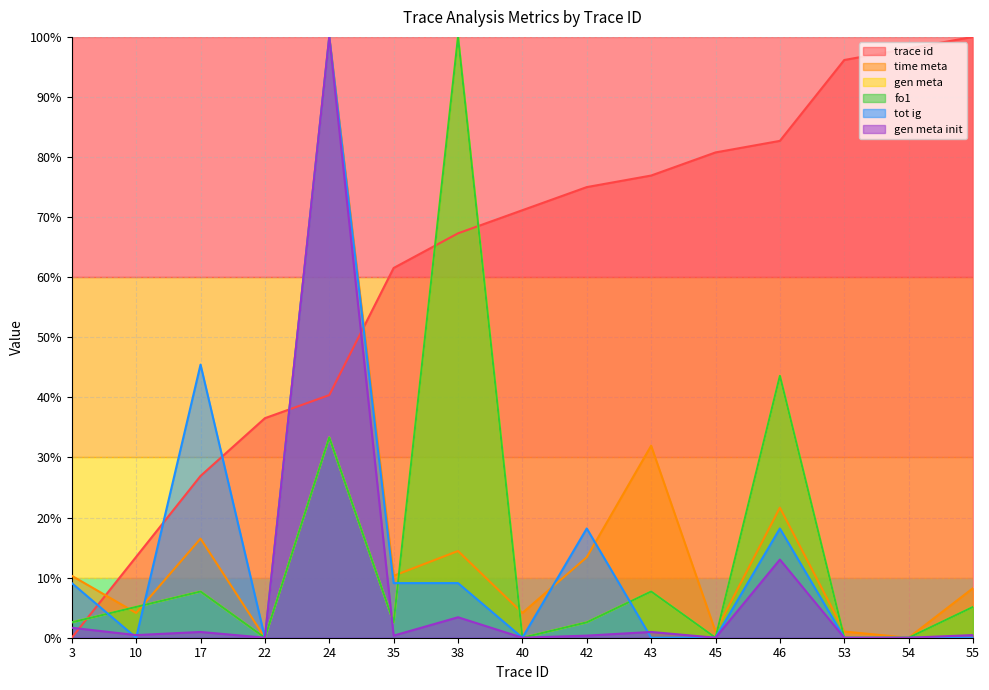

True or false: gen meta init has a value of 0.0 at 42.

True